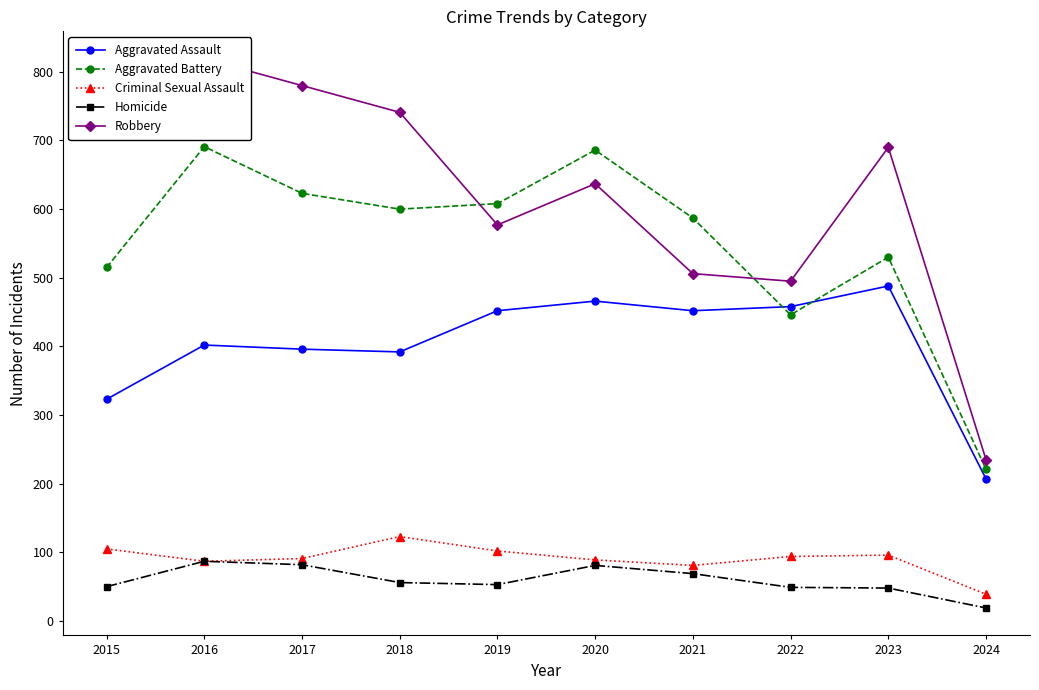

What is the sum of the Robbery values at 2017 and 2022?

1275